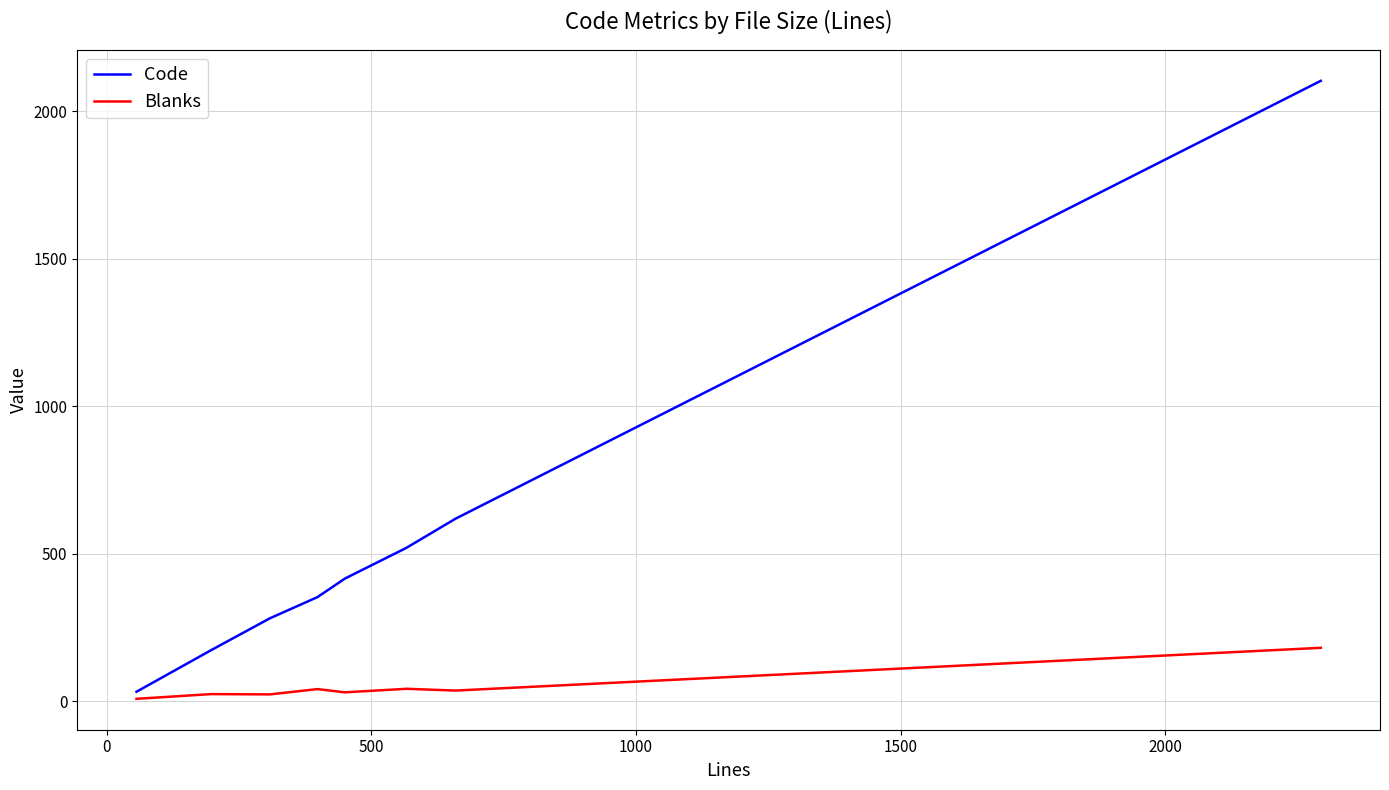

Rank the series by their maximum value, from lowest to highest.

Blanks, Code